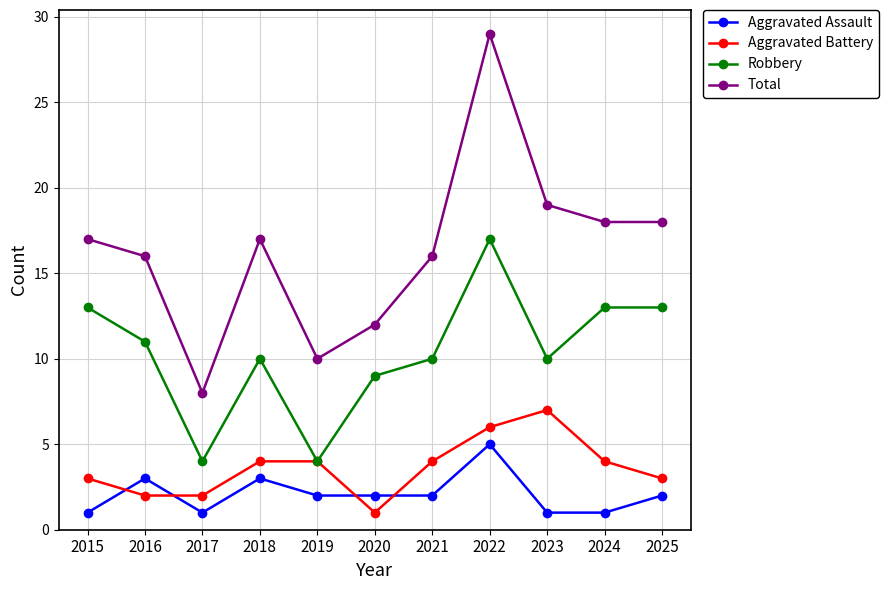

Is it true that Aggravated Battery equals 5 at 2019?

False